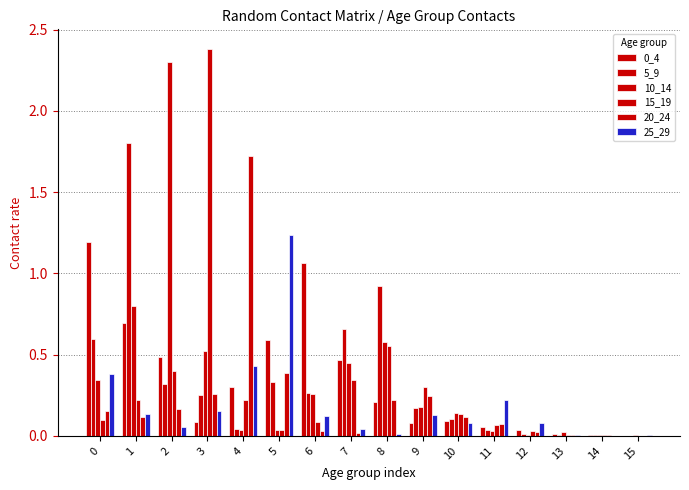

What is the total value across all series at 5?

2.6